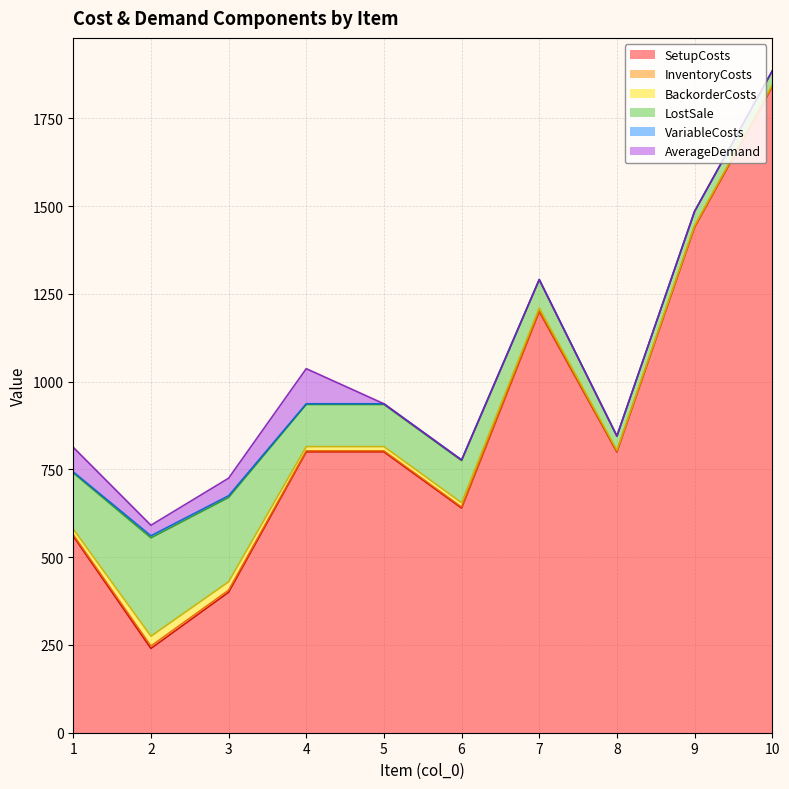

What is the value of the VariableCosts point at the 5th from the left?

2